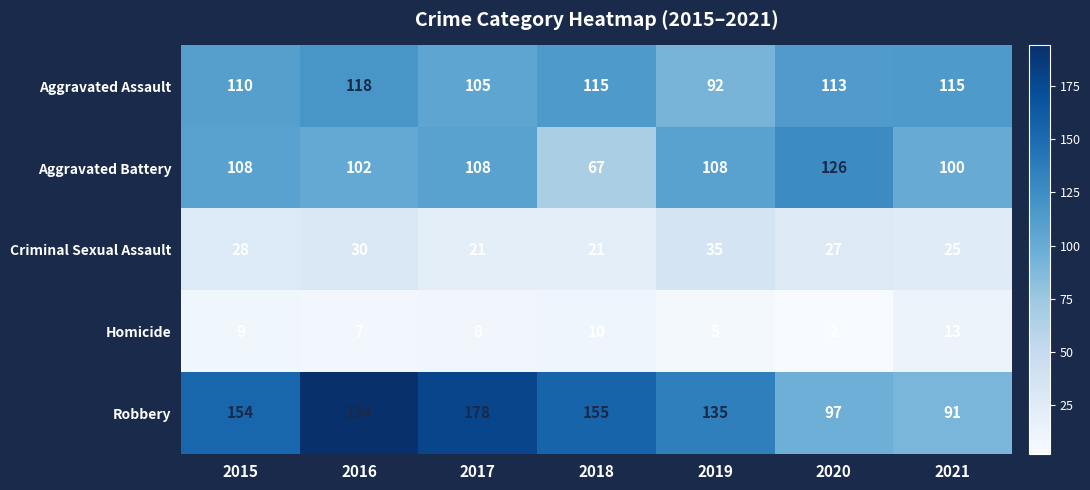

Which series has the widest spread of values?

Robbery